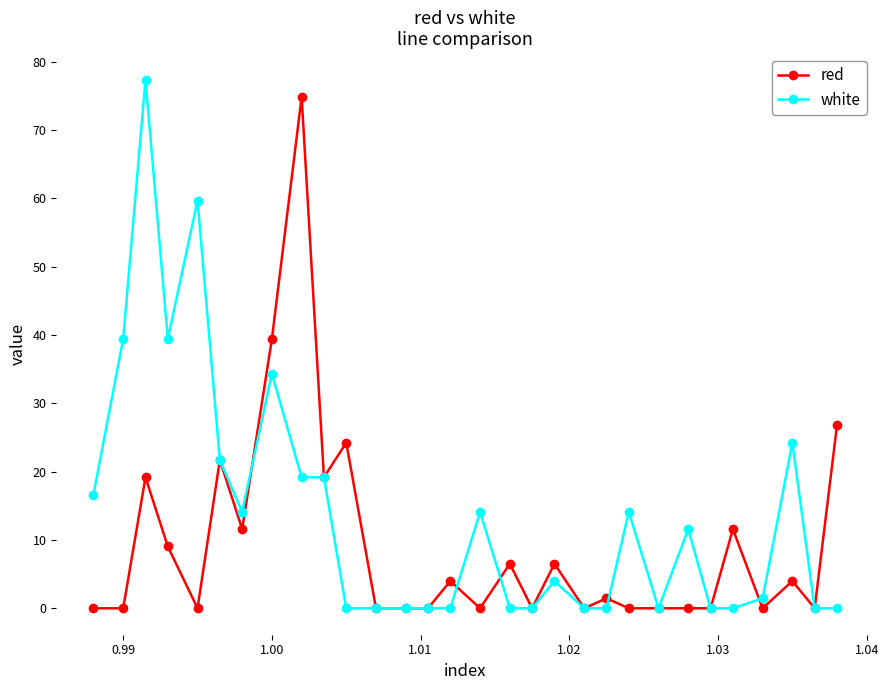

Which series has the largest total across all categories?

white